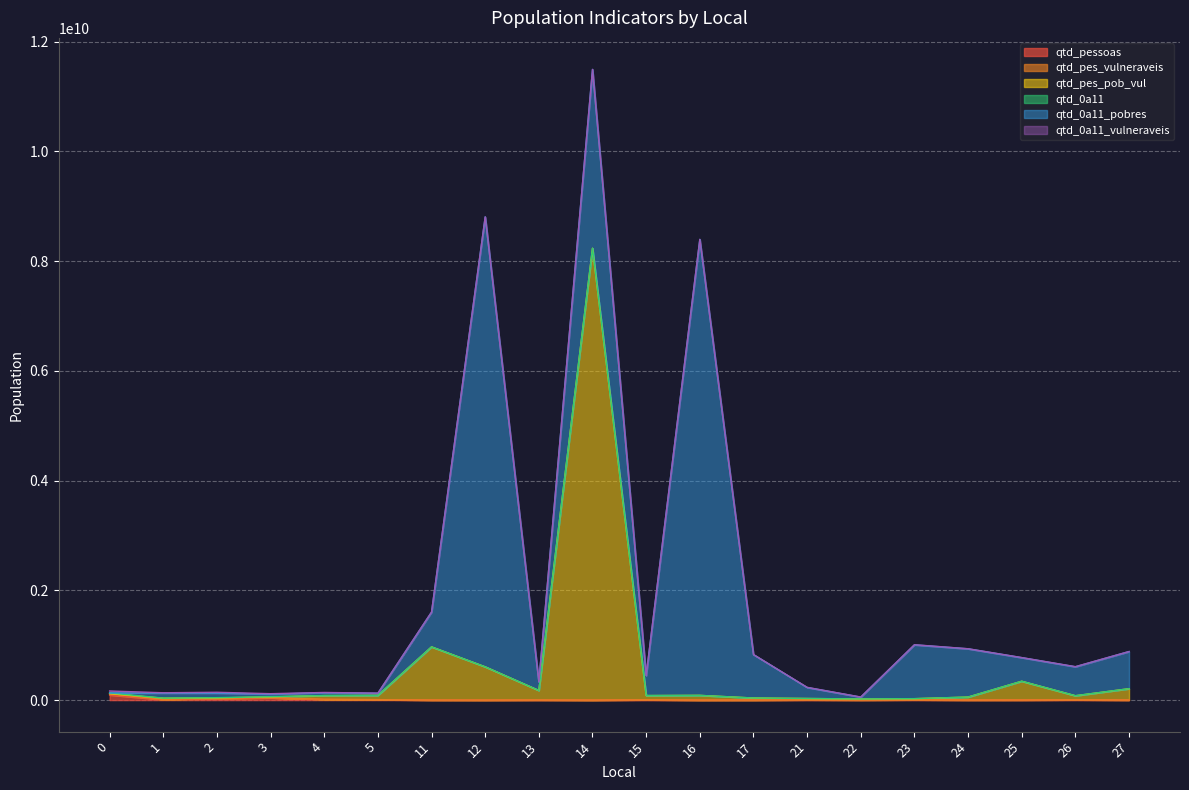

At which category is the sum across all series the highest?

14